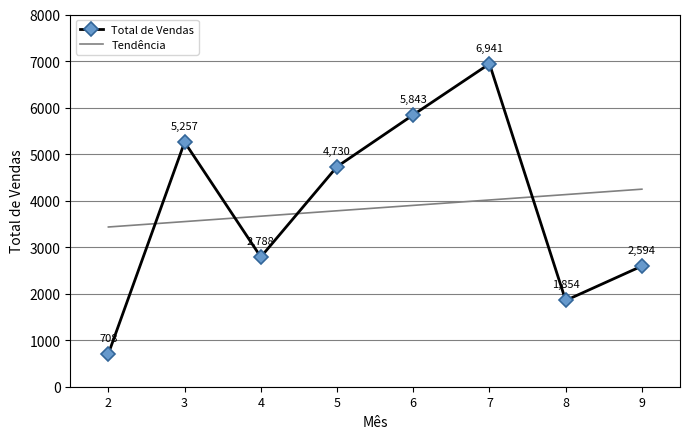

What is the sum of all Total de Vendas values?

30715.2